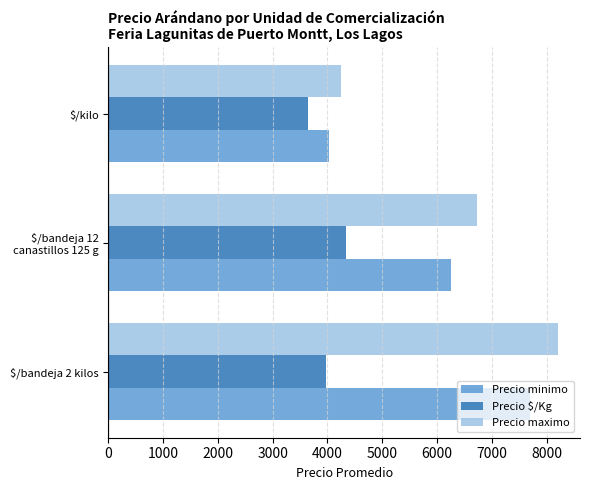

Rank the series by their maximum value, from highest to lowest.

Precio maximo, Precio minimo, Precio $/Kg